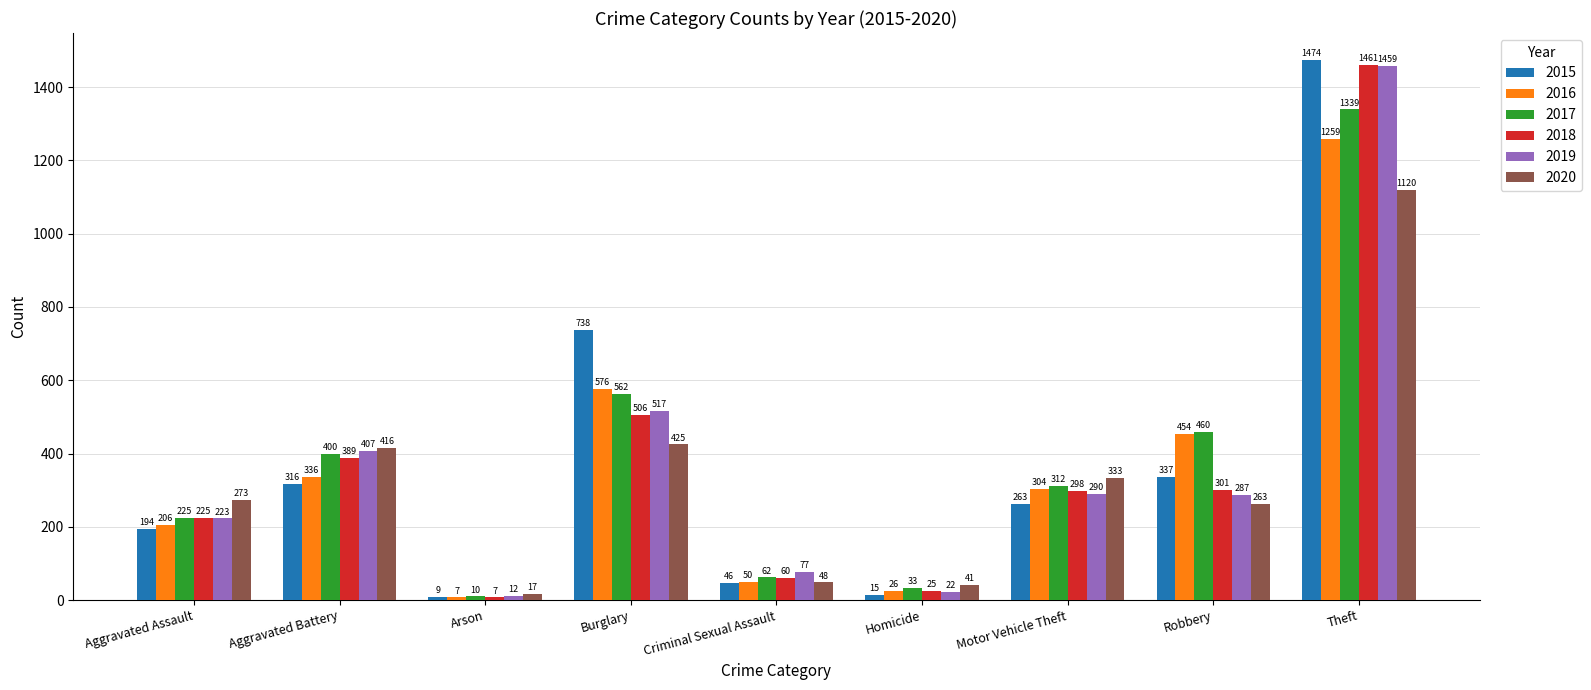

Which series has the widest spread of values?

2015